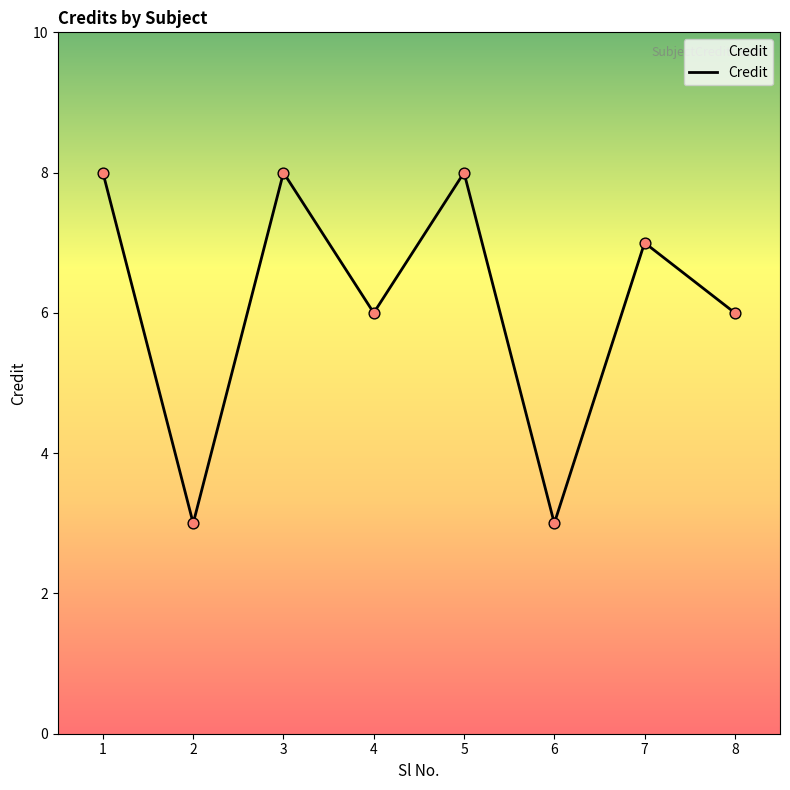

What is the ratio of the value at 5 to the value at 6?

2.7